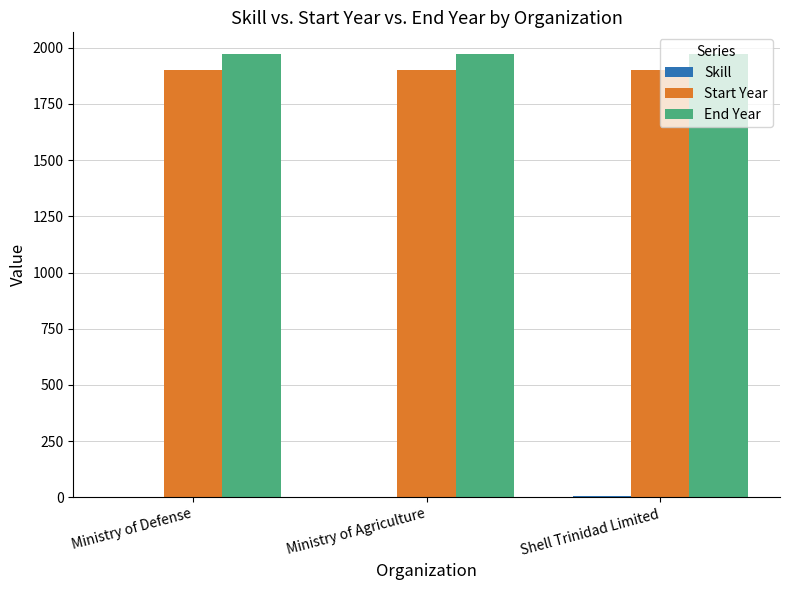

The value of Start Year at Shell Trinidad Limited is 2876. True or false?

False